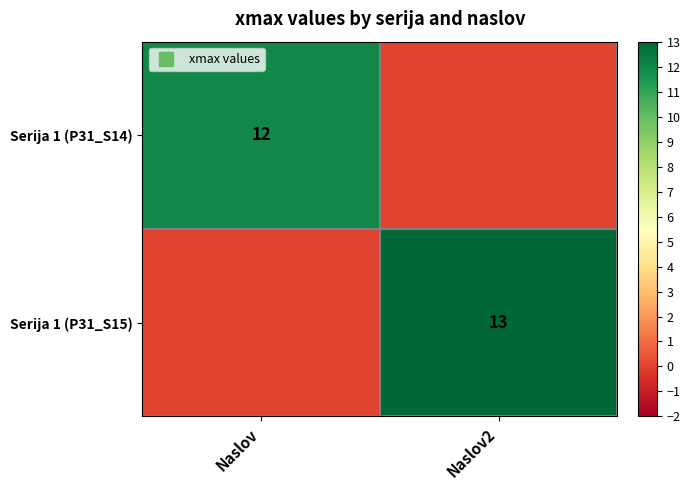

What is the greatest value displayed?

13